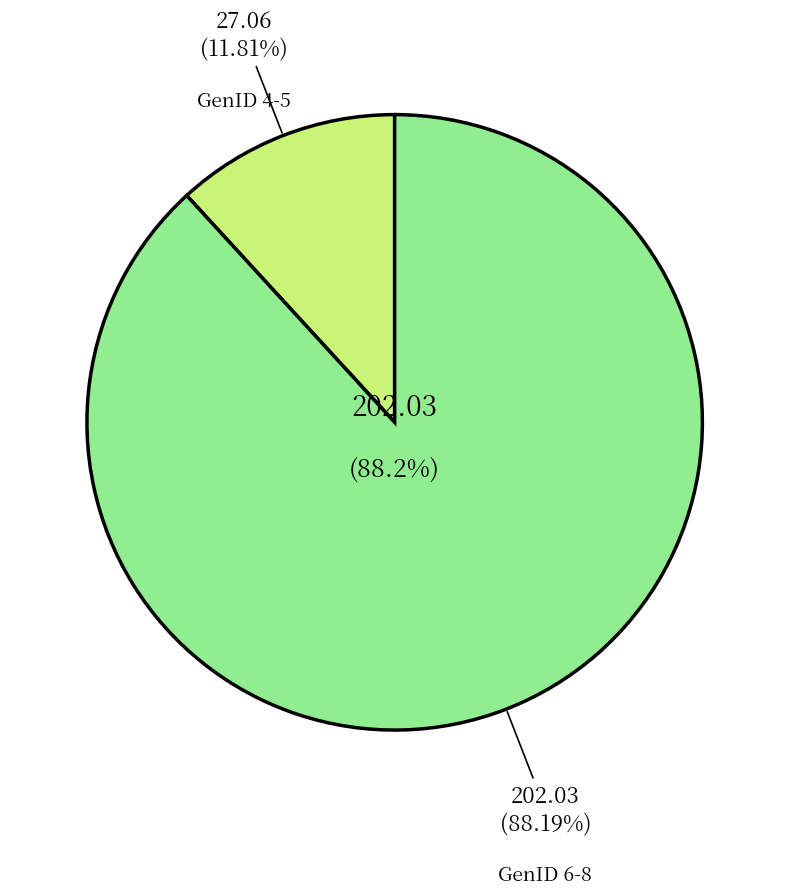

Is the sum of 7 and 3 greater than half?

No